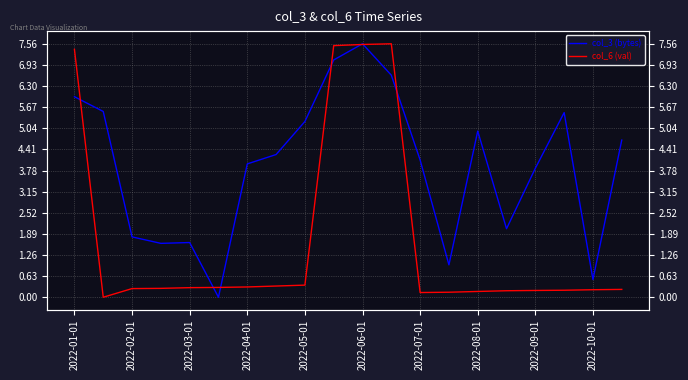

List the series in order of their peak value, lowest first.

col_3 (bytes), col_6 (val)